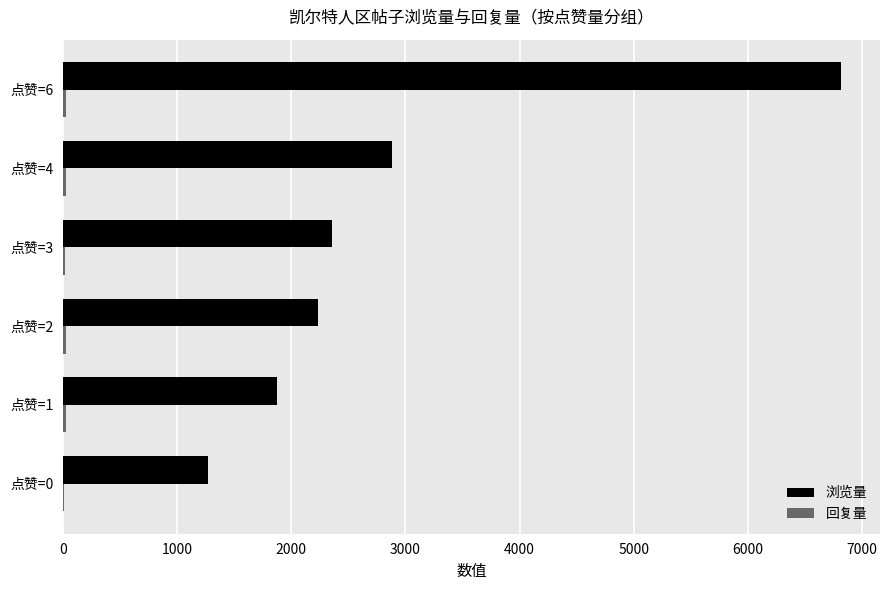

What is the maximum value shown in the chart?

6813